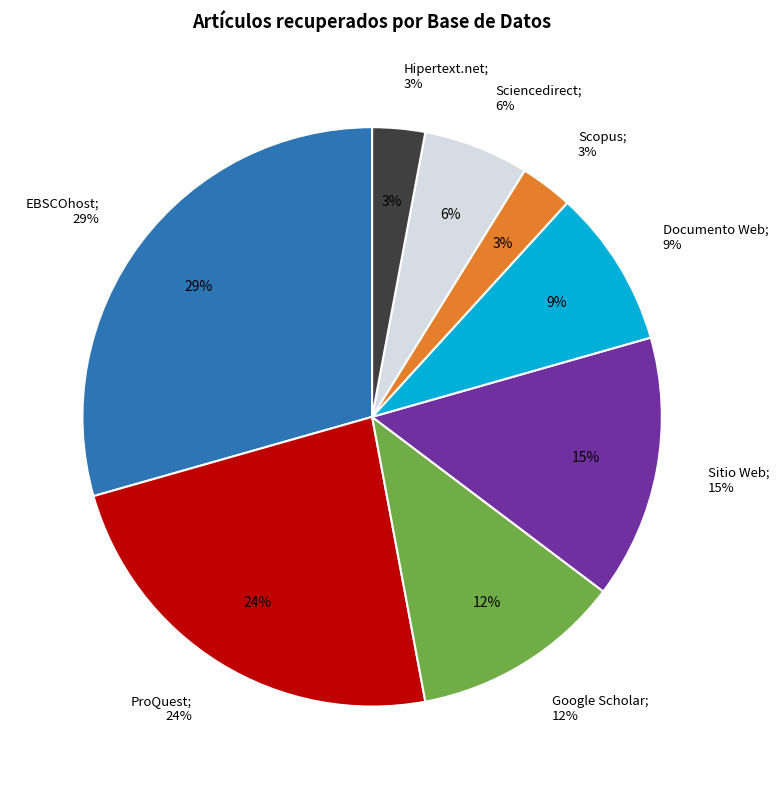

To the nearest percent, what is the average slice percentage?

12%